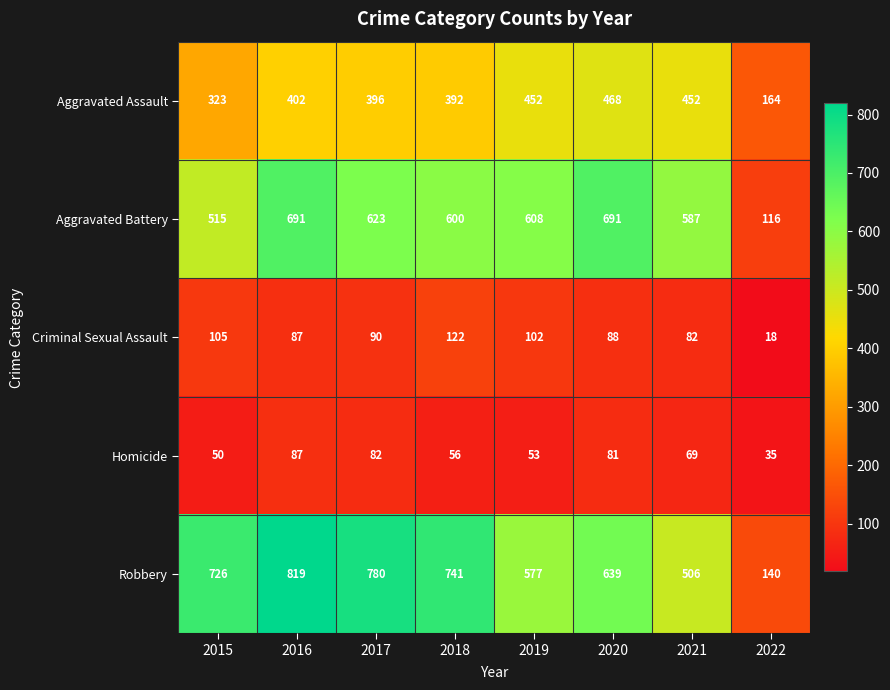

What is the difference between the maximum and second lowest values in the Aggravated Battery series?

176